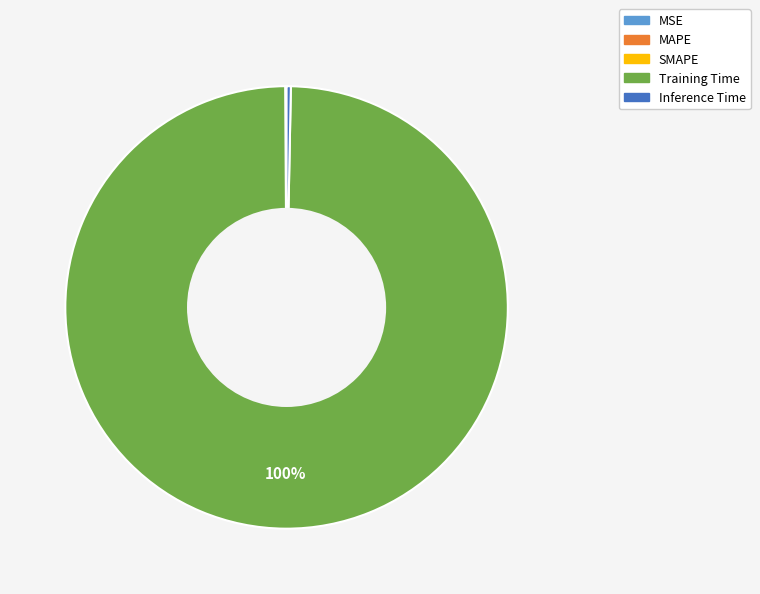

To the nearest percent, what is the average slice percentage?

20%